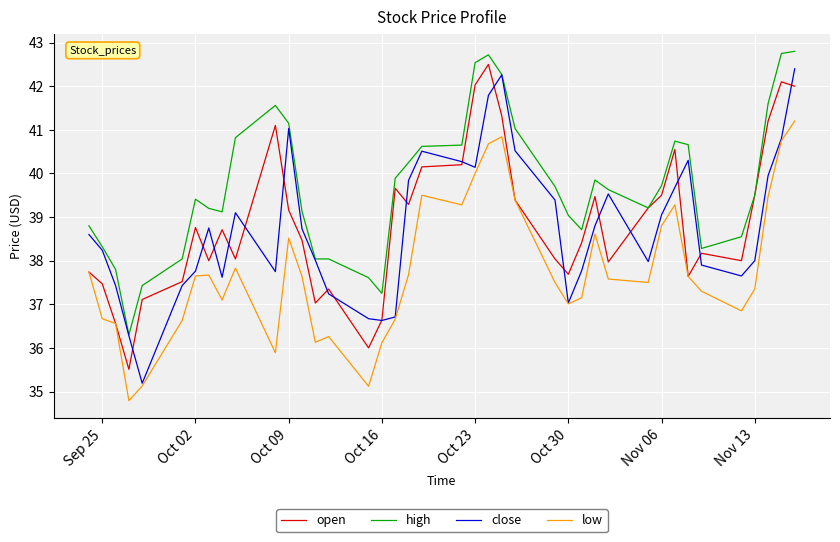

Which series has the largest total across all categories?

high